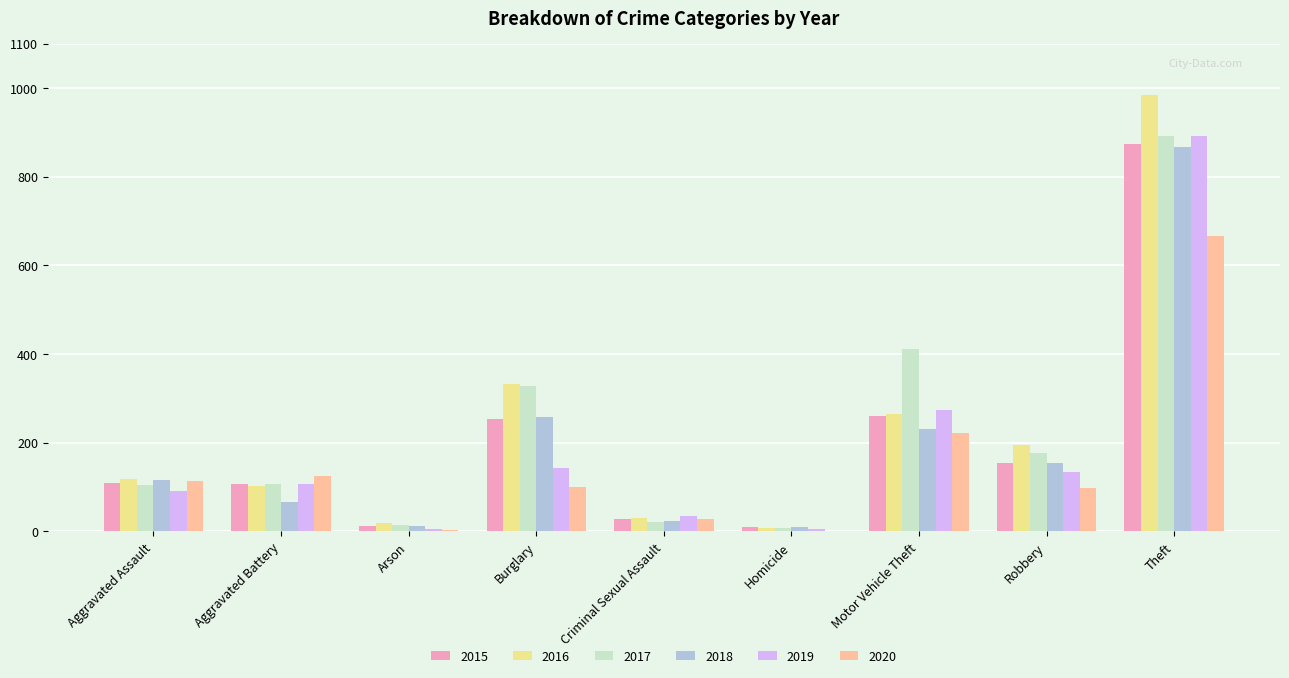

True or false: 2016 has a value of 984 at Theft.

True